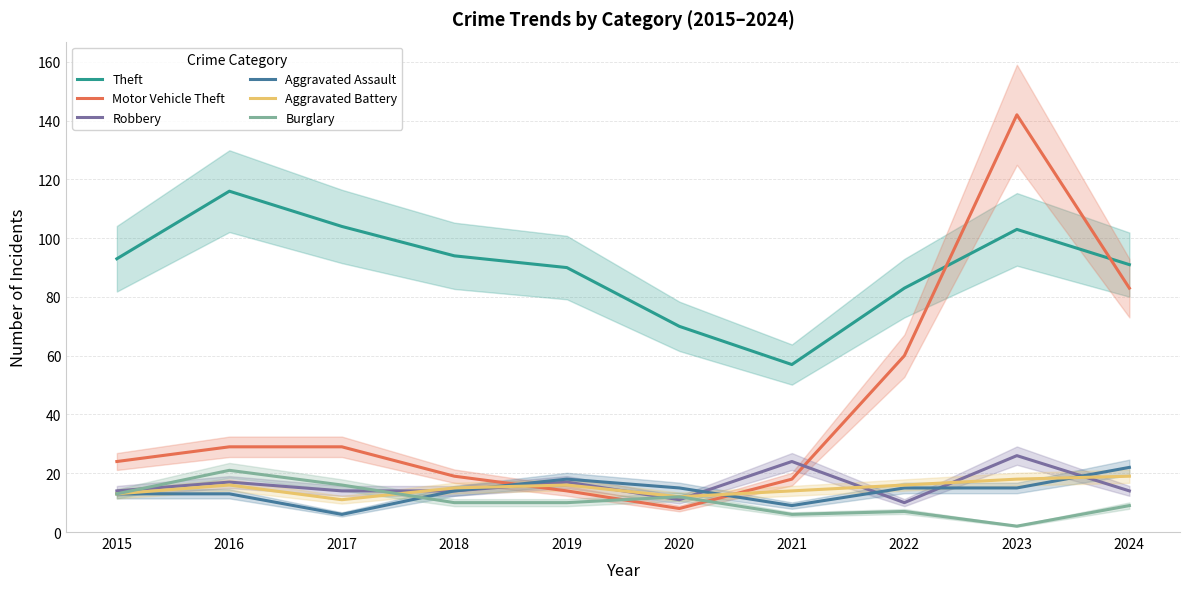

What is the value of the Aggravated Battery point at the 2nd from the left?

16